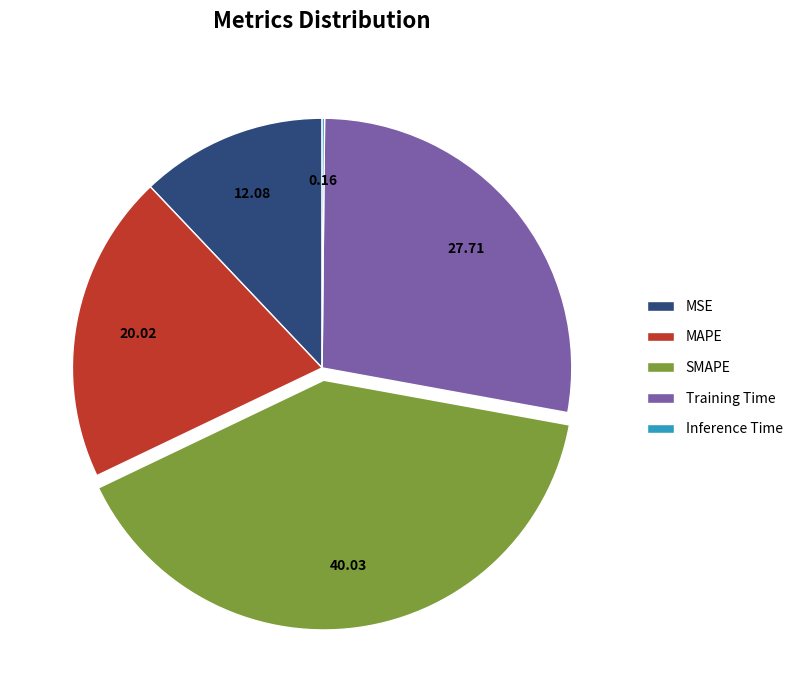

What is the largest slice in the pie chart?

SMAPE